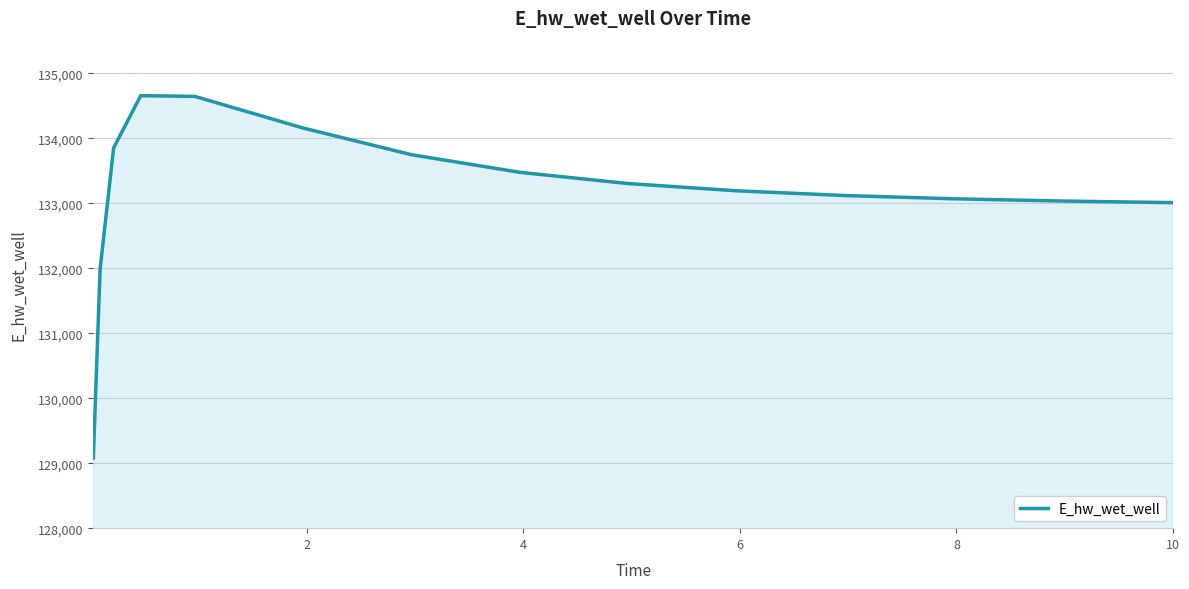

What is the difference between the maximum and minimum values?

5574.2